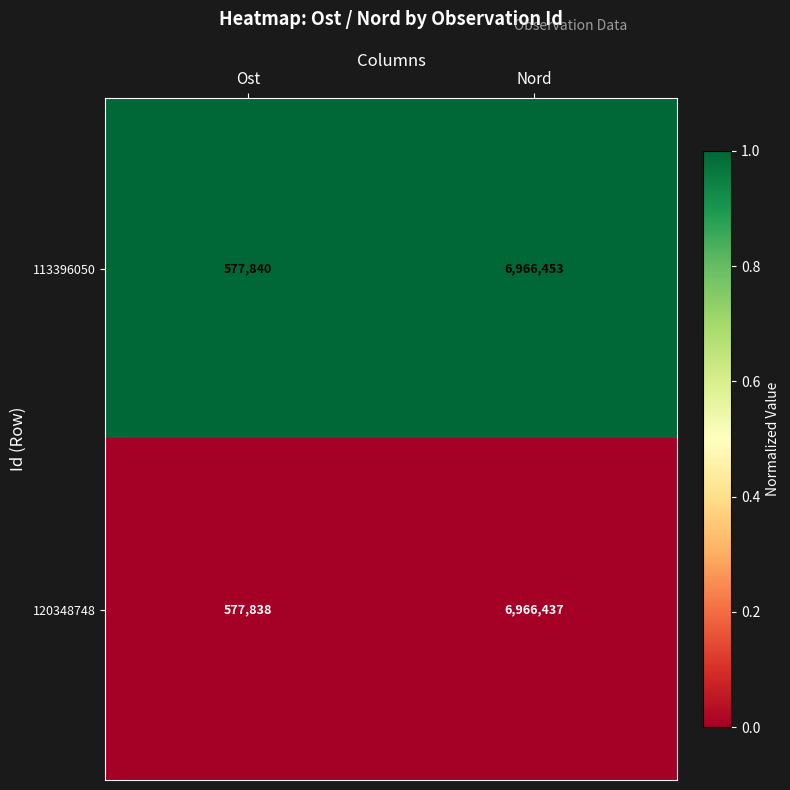

At which category is the sum across all series the highest?

Nord